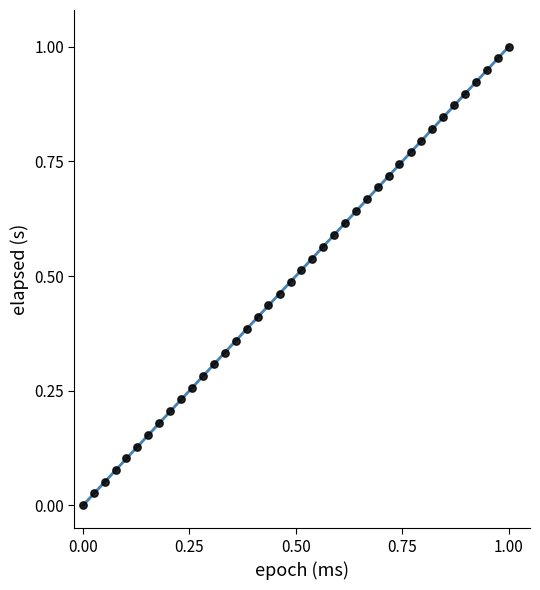

How many points are shown in the scatter plot?

40